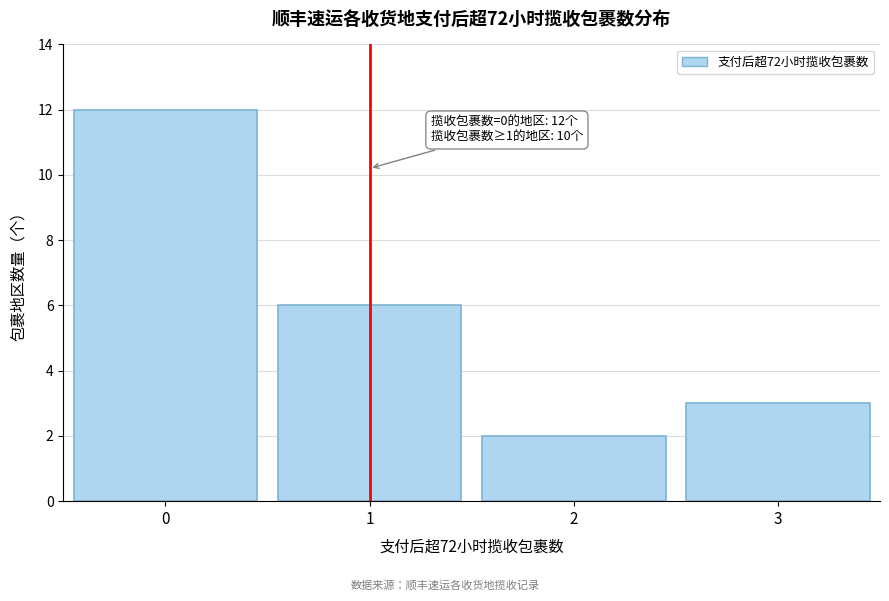

Reading left to right, transcribe all the data shown in this chart.

12	6	2	3